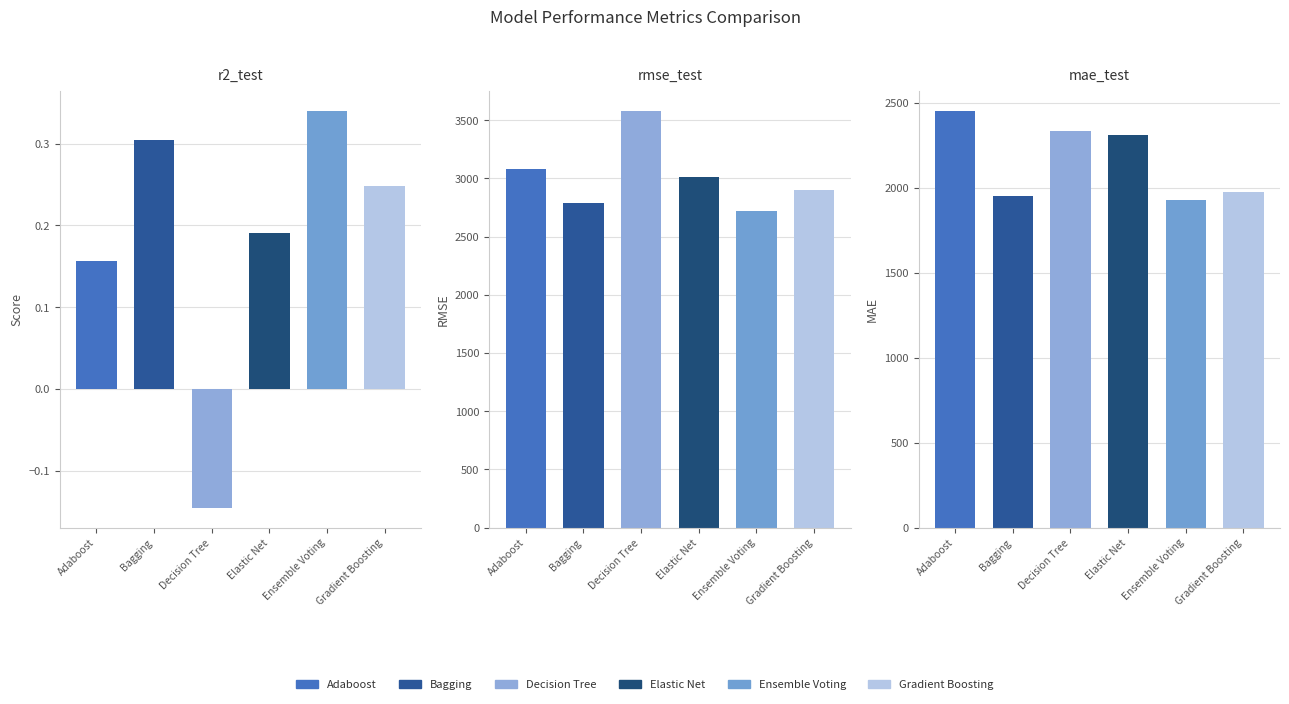

Reading left to right, transcribe all the data shown in this chart.

Adaboost: r2_test=0.2	rmse_test=3076.7	mae_test=2448.0
Bagging: r2_test=0.3	rmse_test=2790.9	mae_test=1948.7
Decision Tree: r2_test=-0.1	rmse_test=3575.3	mae_test=2333.3
Elastic Net: r2_test=0.2	rmse_test=3014.3	mae_test=2311.5
Ensemble Voting: r2_test=0.3	rmse_test=2718.6	mae_test=1926.3
Gradient Boosting: r2_test=0.2	rmse_test=2899.1	mae_test=1972.9